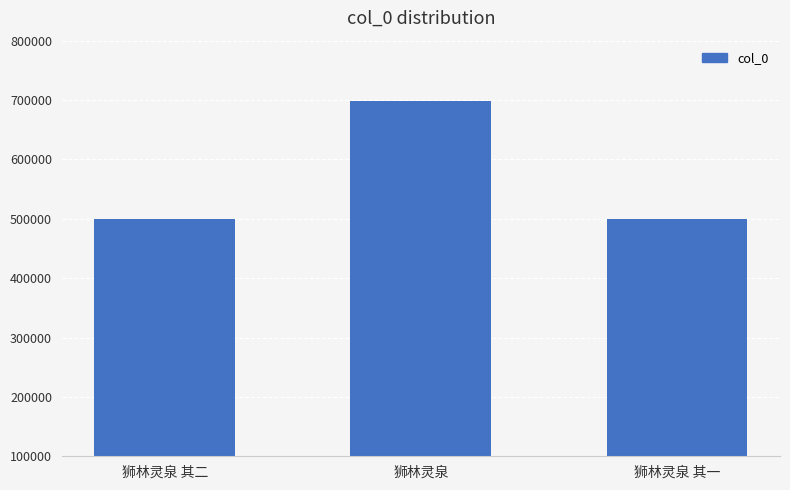

How many distinct data groups are displayed?

1